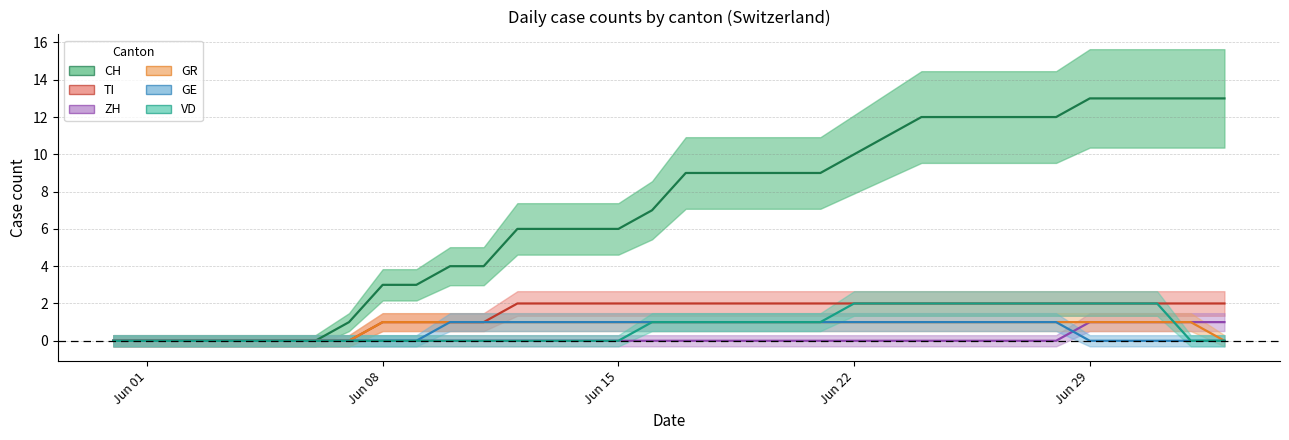

List the series in order of their peak value, highest first.

CH, TI, VD, ZH, GR, GE